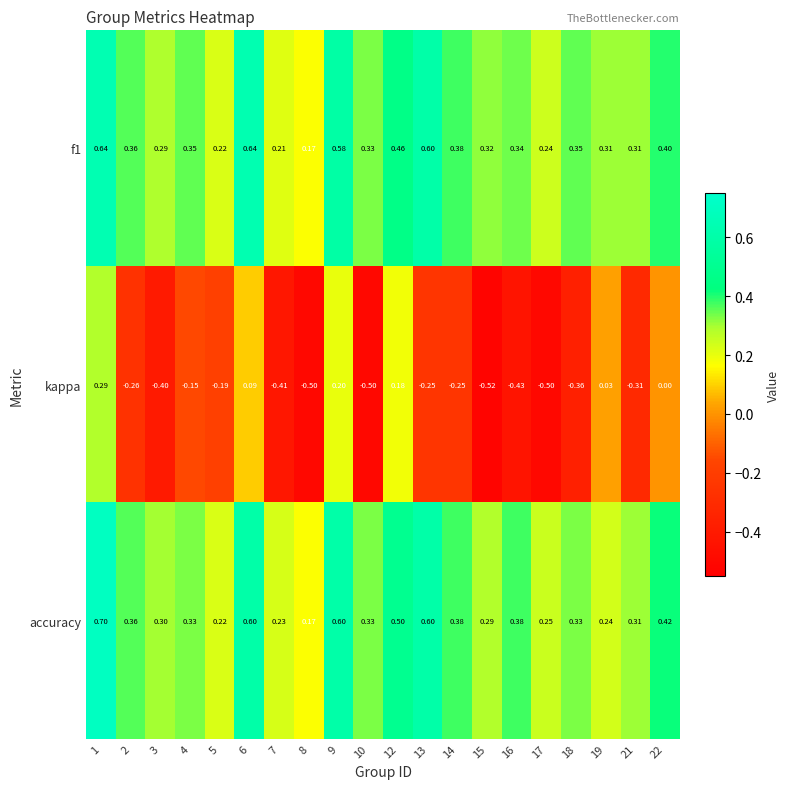

Which series has the widest spread of values?

kappa